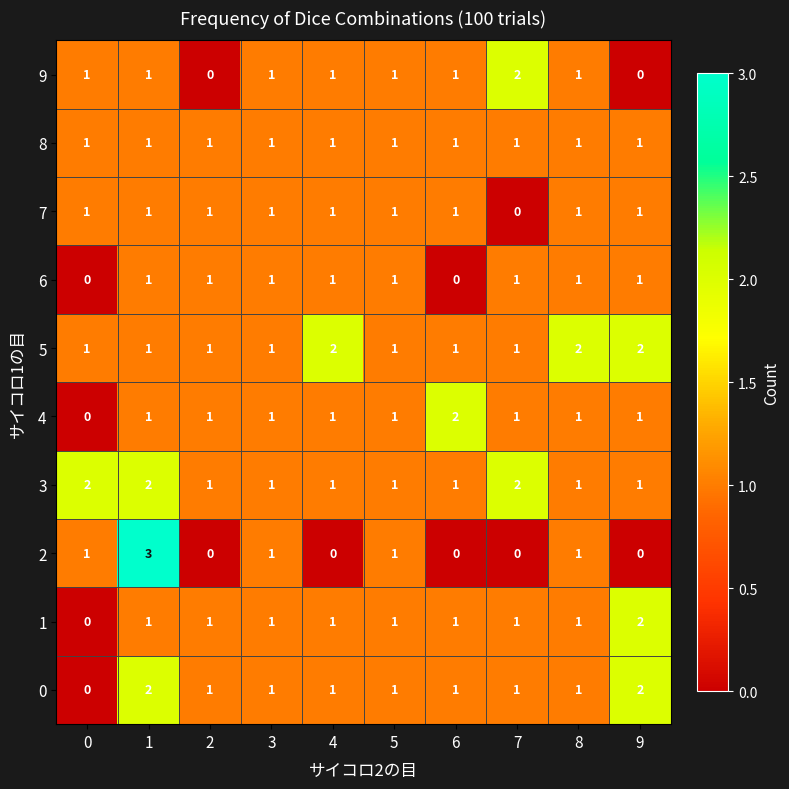

The 0 series shows 1 at 8. True or false?

True